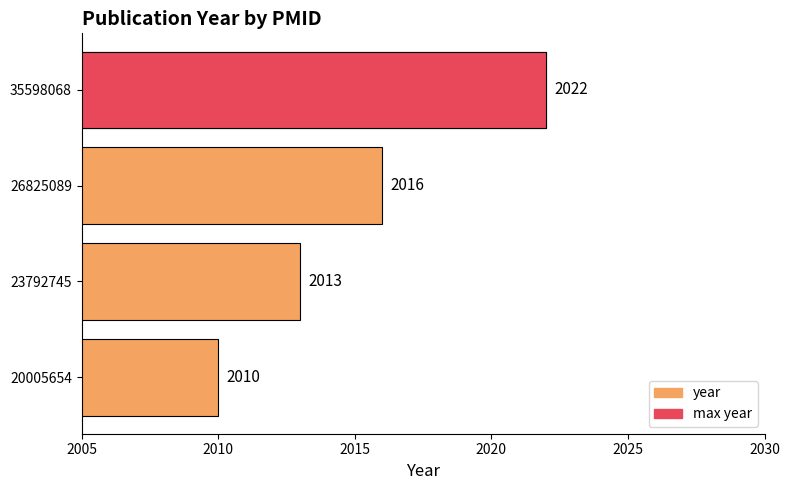

How many values are between 2013 and 2022?

3